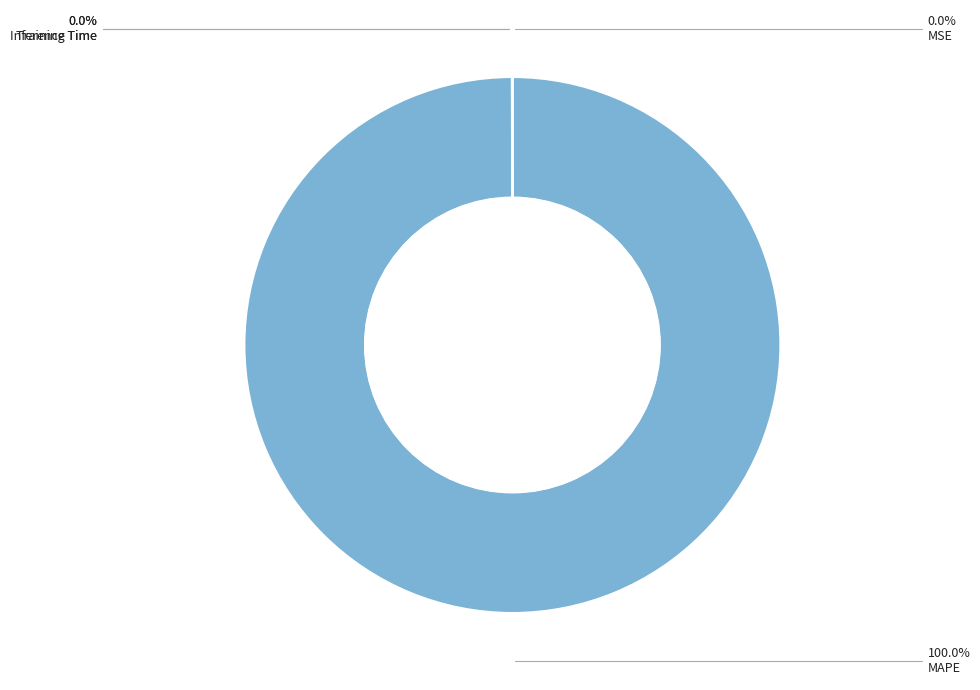

Which slice is the largest?

MAPE